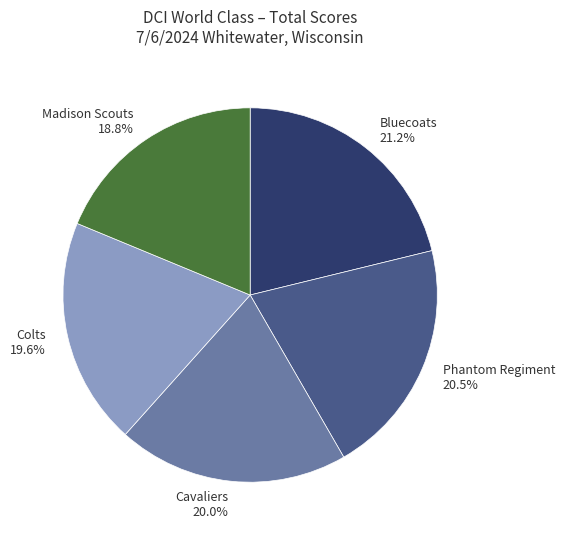

What portion of the pie excludes Bluecoats?

78.8%